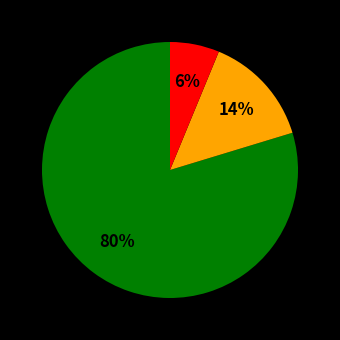

To the nearest percent, what is the average slice percentage?

33%